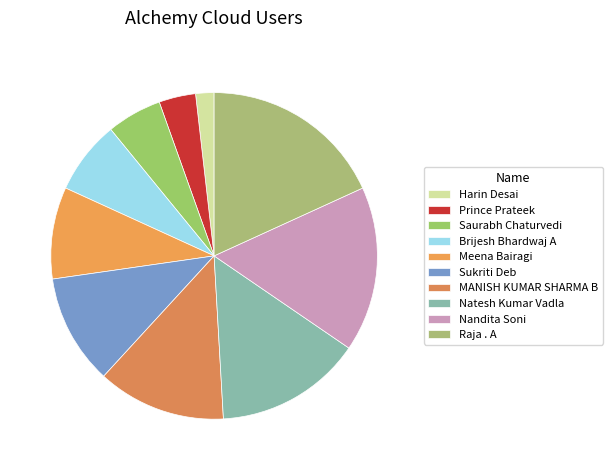

What percentage do Natesh Kumar Vadla and Prince Prateek together represent?

18.2%